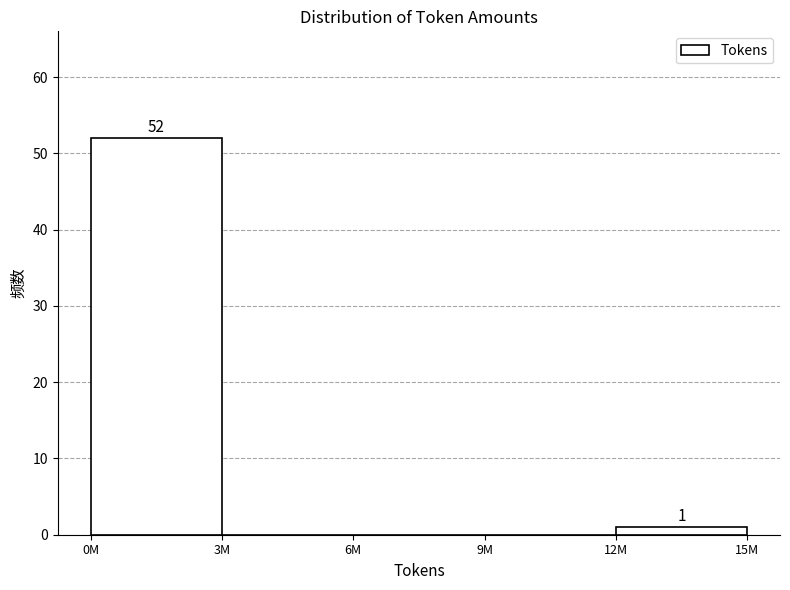

Reading left to right, transcribe all the data shown in this chart.

0M=52	3M=0	6M=0	9M=0	12M=1